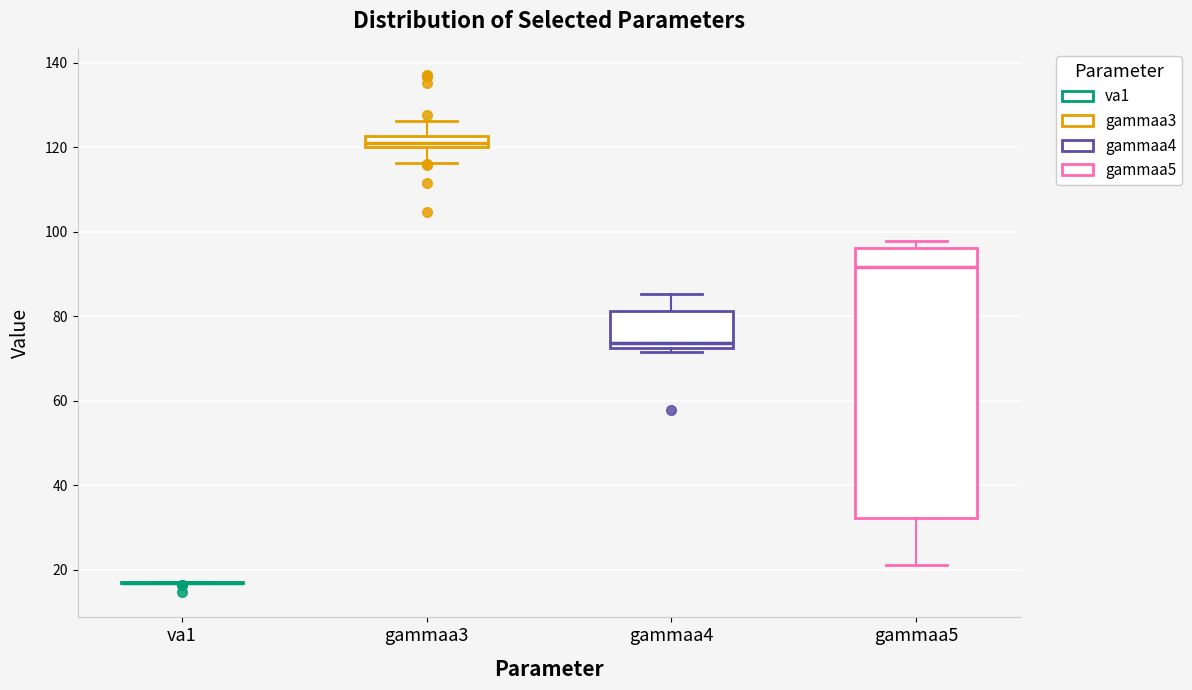

Where does the upper whisker of the box for gammaa3 end on the y-axis? The values are not printed on the chart, so give them approximately, as read against the axis.

126